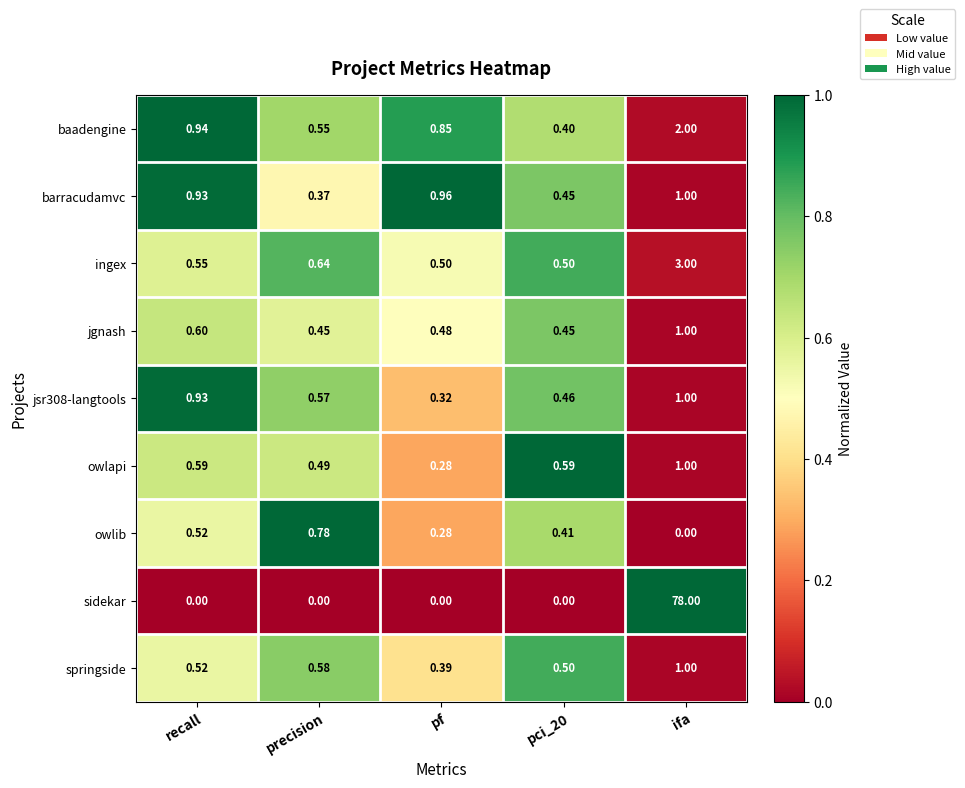

At which category is the sum across all series the highest?

ifa